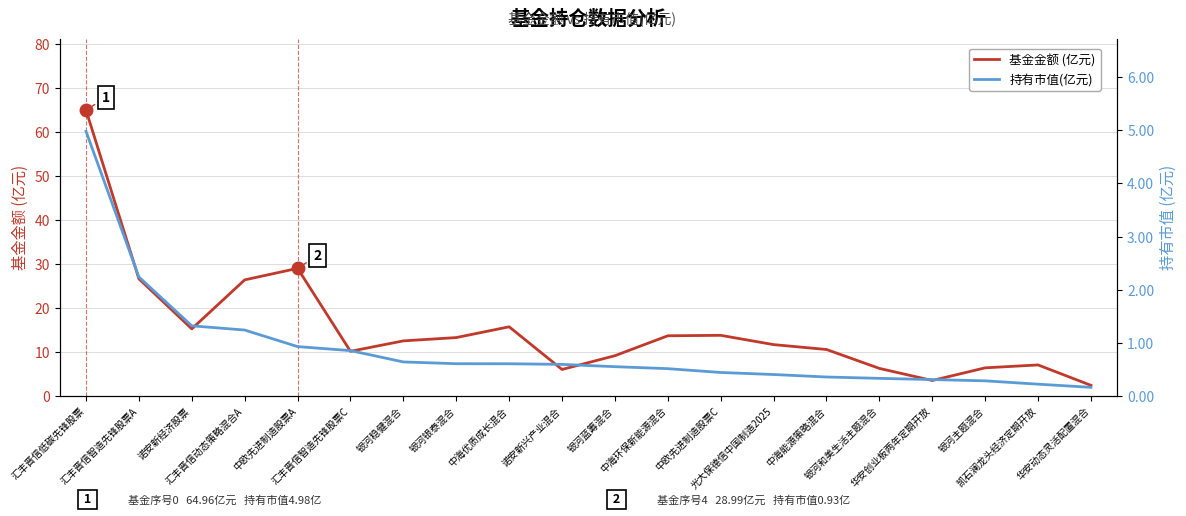

What is the average value of the 基金金额 (亿元) series?

15.2